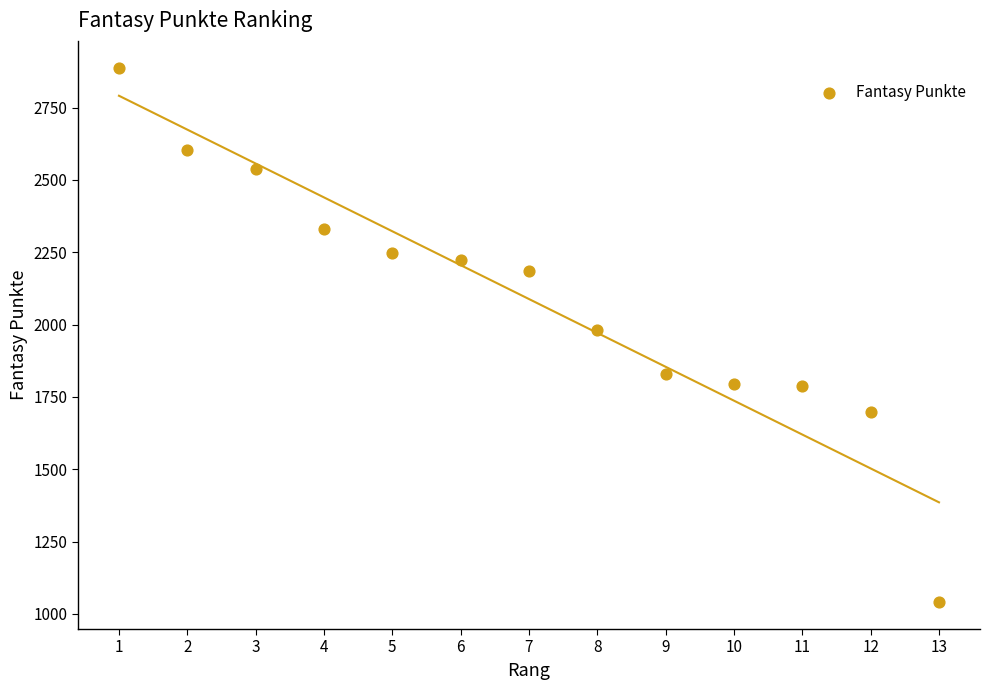

What is the range of Y values (max minus min)?

1848